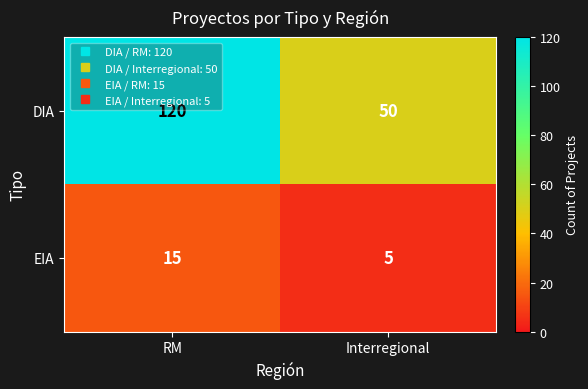

What is the spread (max minus min) of values at RM?

105